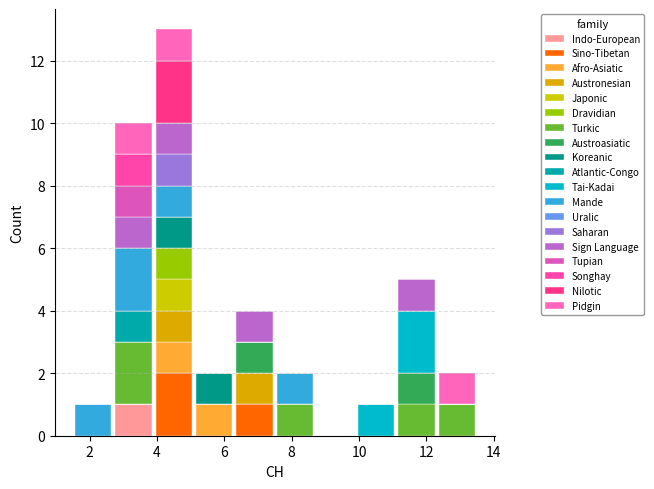

Which range on the x-axis has the tallest stacked bar (by total height)?

3.9 to 5.1